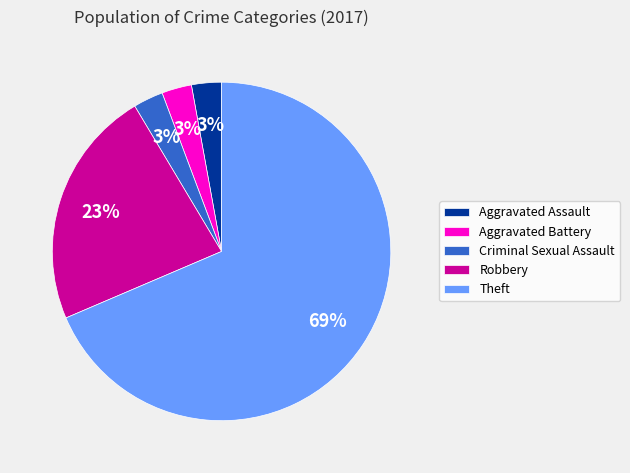

The Robbery slice represents 23% of the pie. True or false?

True